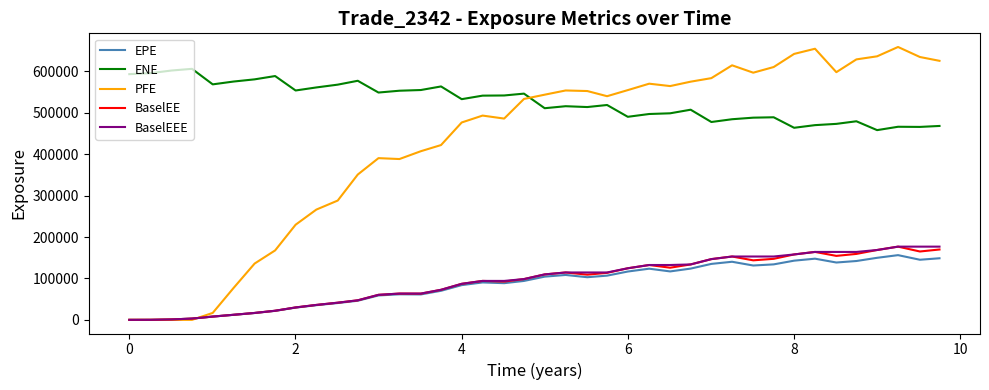

What is the maximum value for BaselEEE?

176783.0